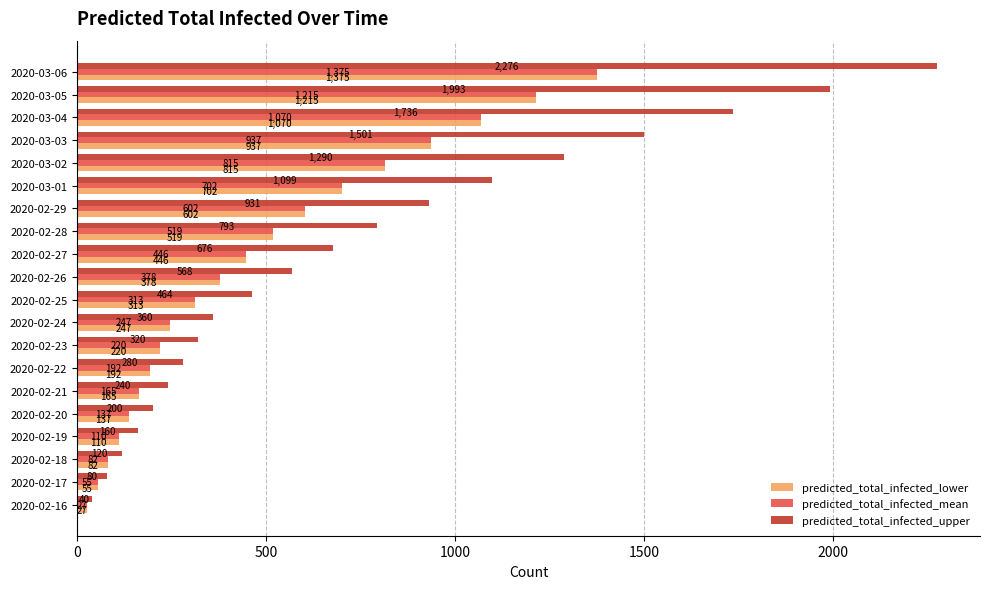

What are all the series names shown in the legend?

predicted_total_infected_lower, predicted_total_infected_mean, predicted_total_infected_upper